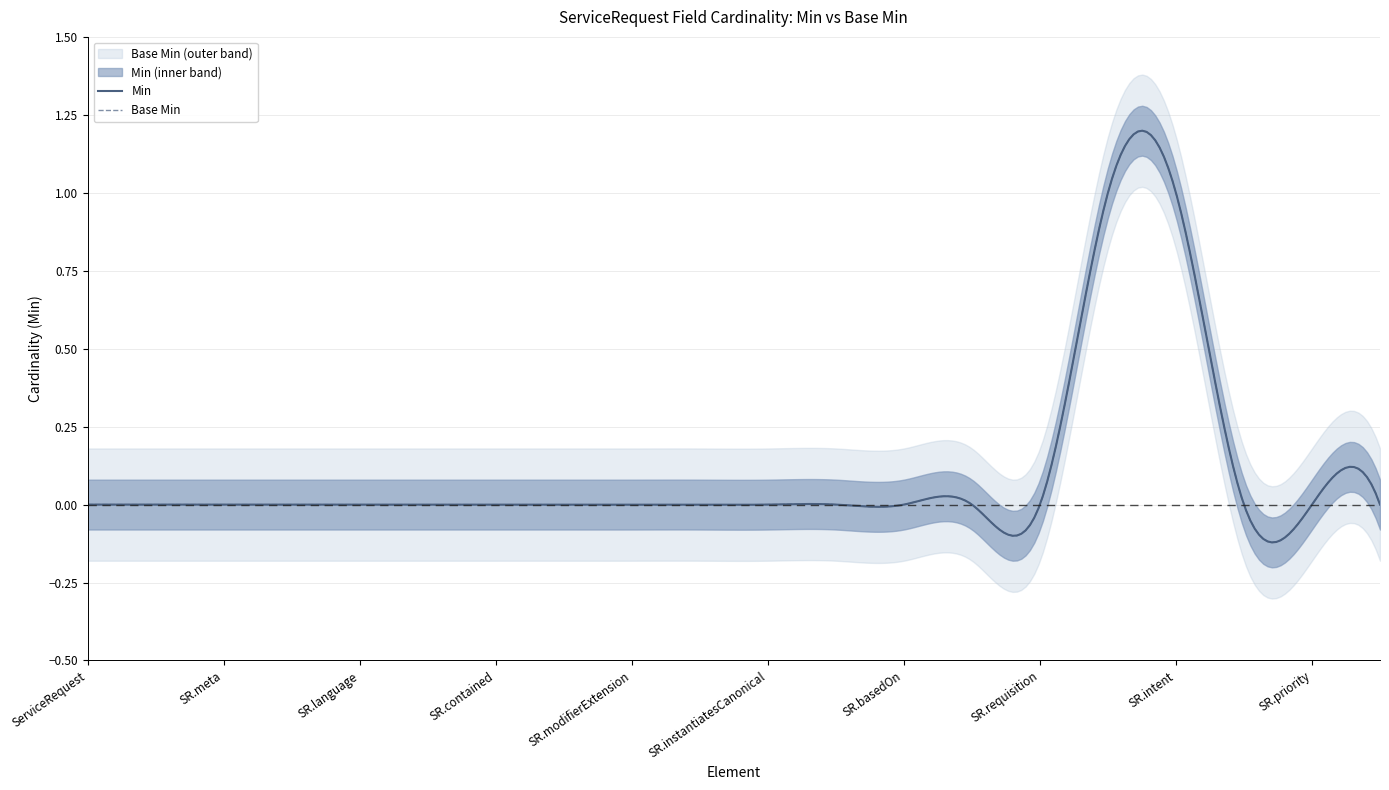

List the series in order of their peak value, lowest first.

Min, Base Min